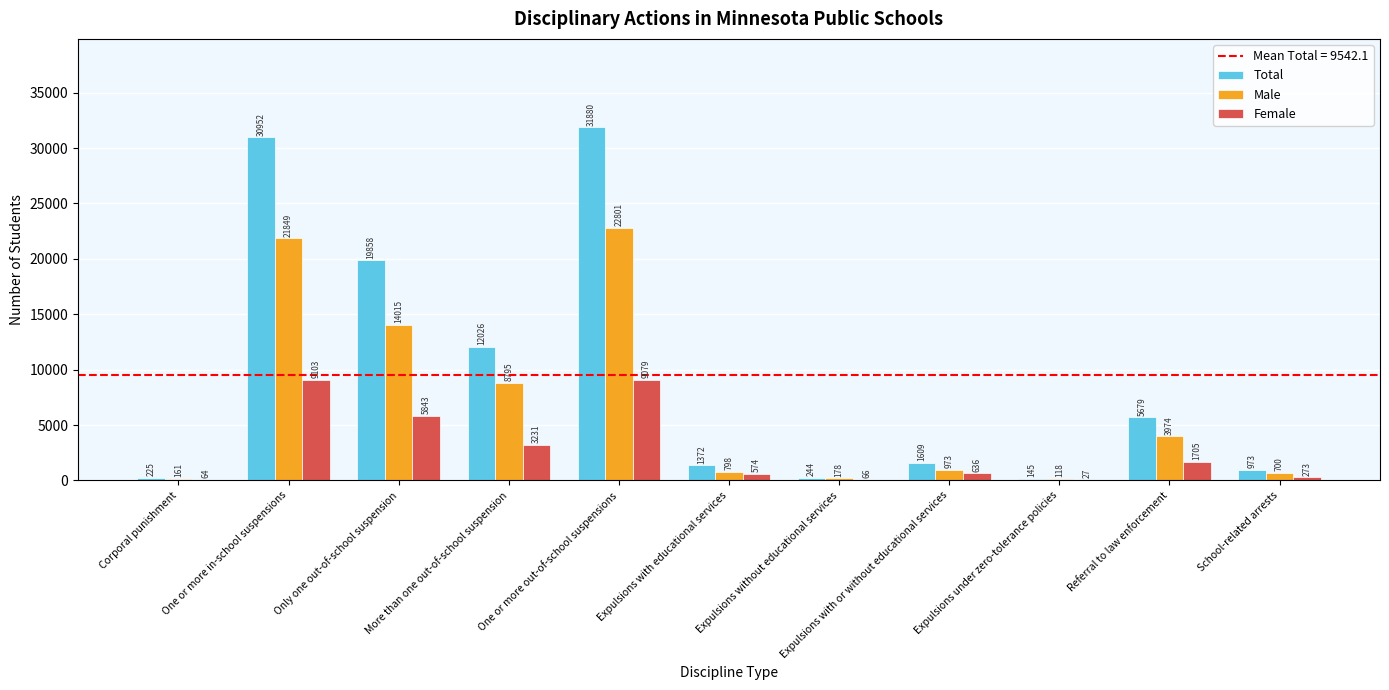

The Total series shows 20322 at One or more out-of-school suspensions. True or false?

False